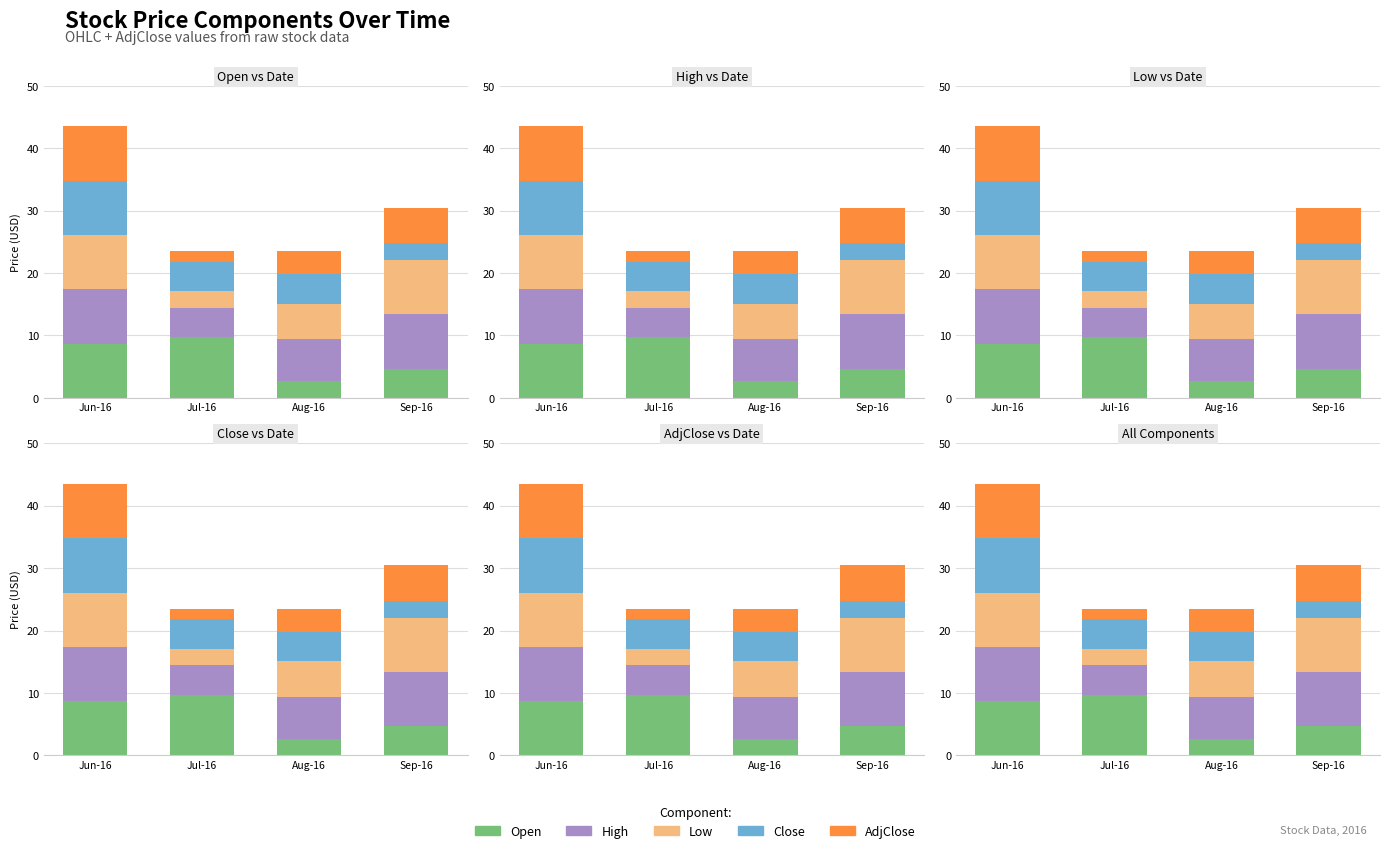

Rank the categories by AdjClose value from highest to lowest.

Jun-16, Sep-16, Aug-16, Jul-16